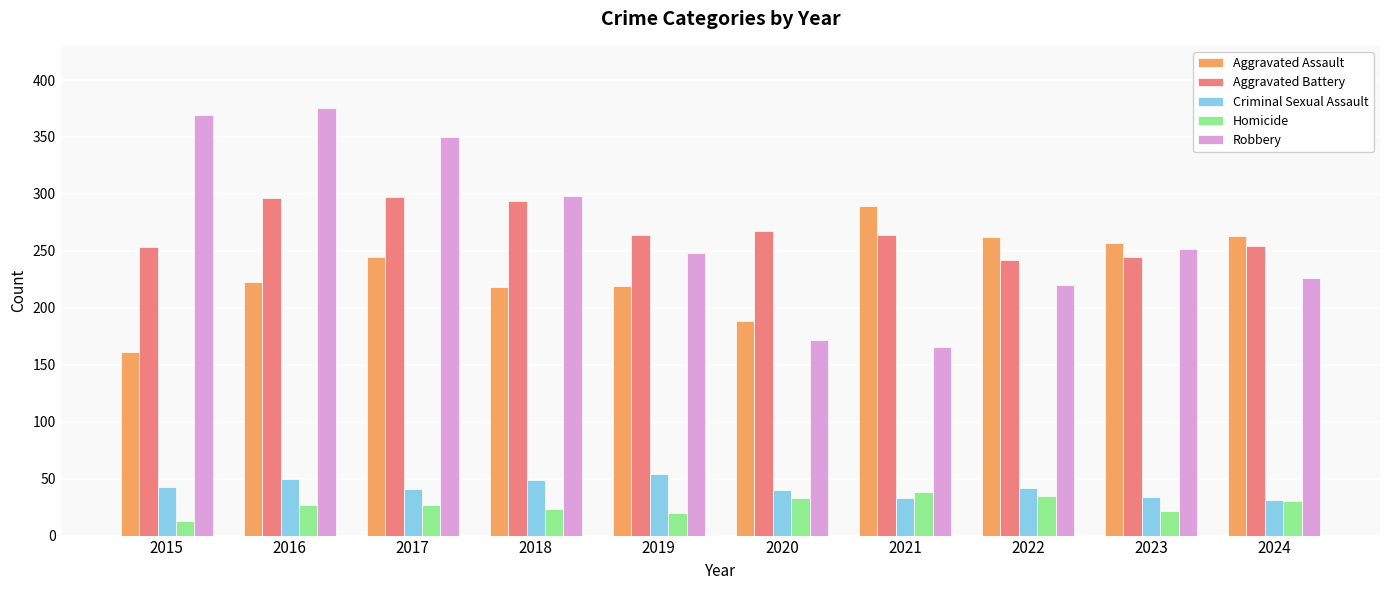

What is the approximate value of Homicide at 2021?

38